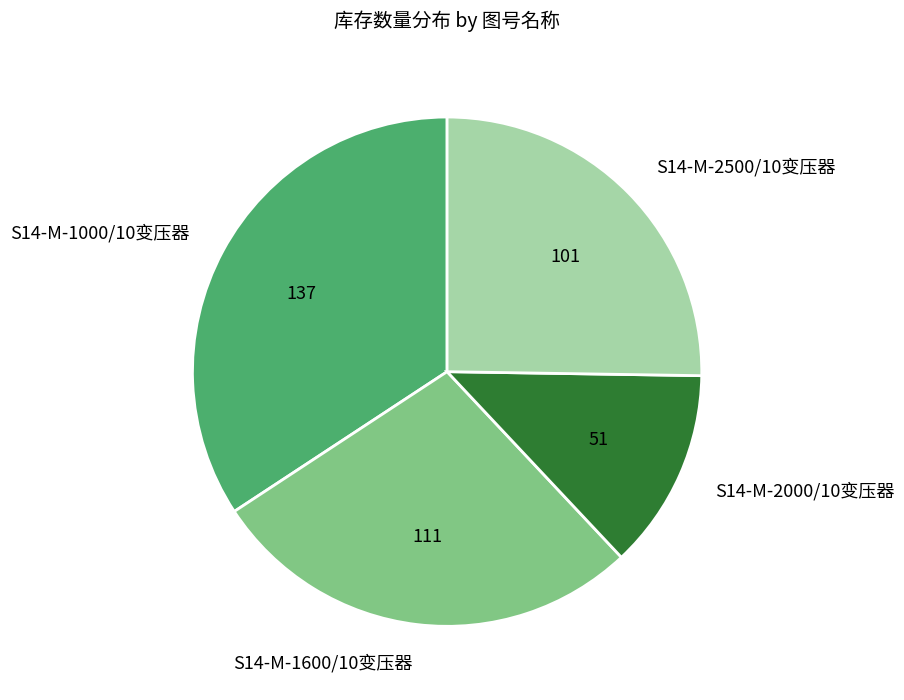

Rank the categories by value from highest to lowest.

S14-M-1000/10变压器, S14-M-1600/10变压器, S14-M-2500/10变压器, S14-M-2000/10变压器